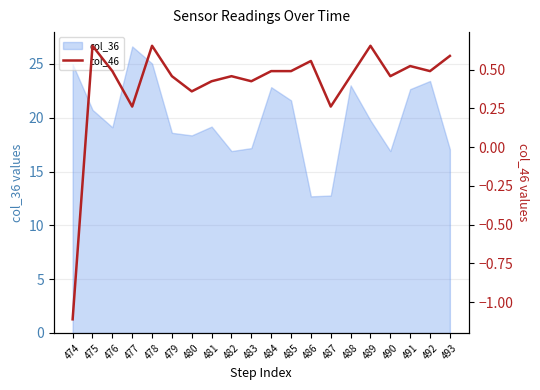

True or false: the data shows -1.1 at 474.

True